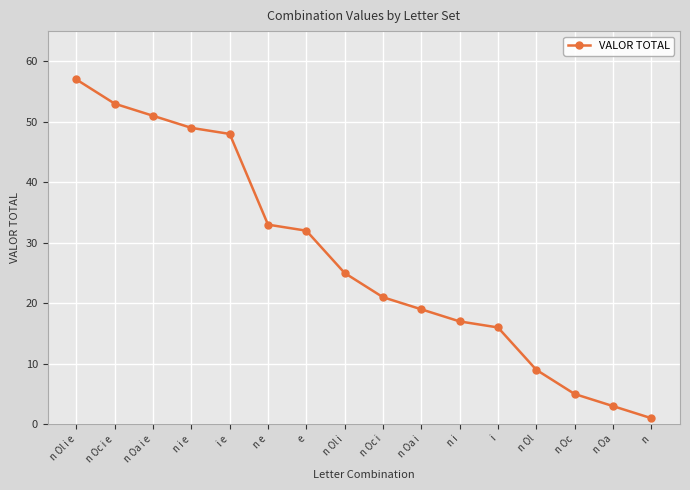

Reading right to left, transcribe all the data shown in this chart.

1	3	5	9	16	17	19	21	25	32	33	48	49	51	53	57